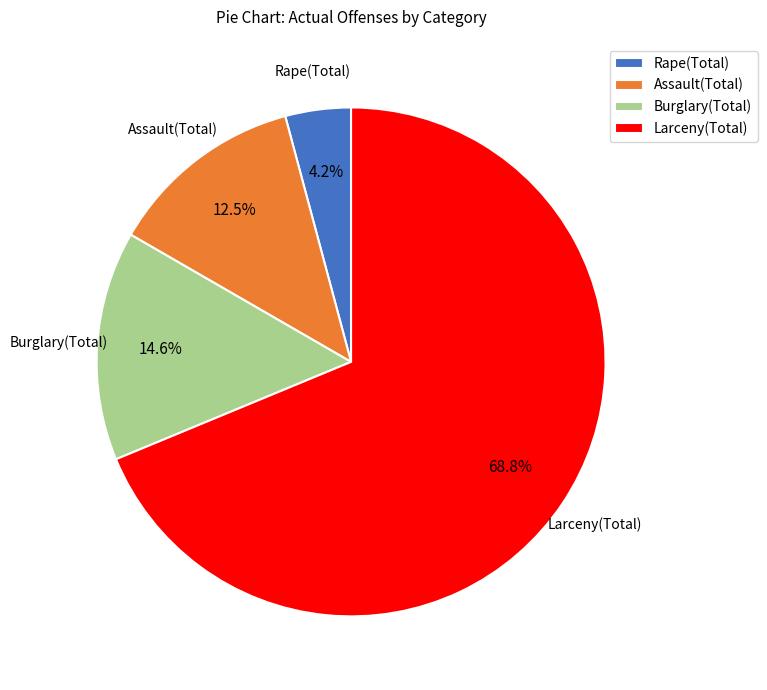

Between Rape(Total) and Burglary(Total), which is larger?

Burglary(Total)